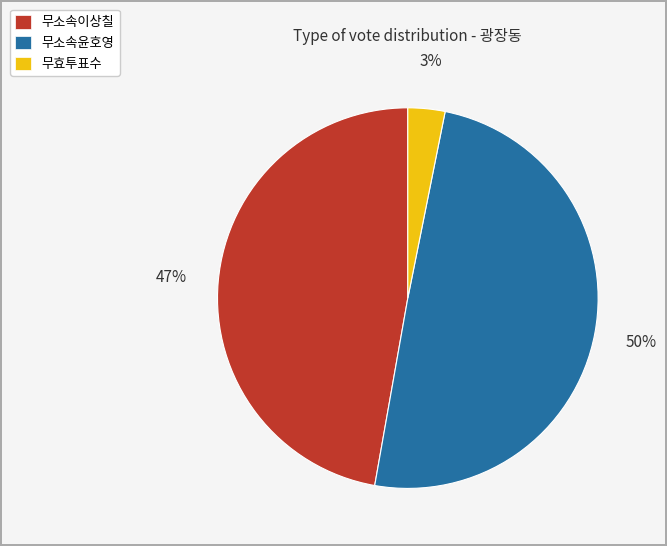

Rank the categories by value from lowest to highest.

무효투표수, 무소속이상칠, 무소속윤호영